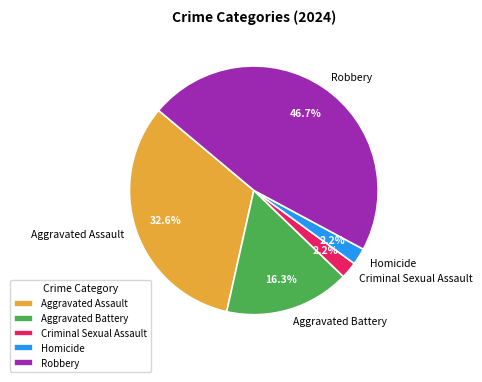

Which slice is the largest?

Robbery